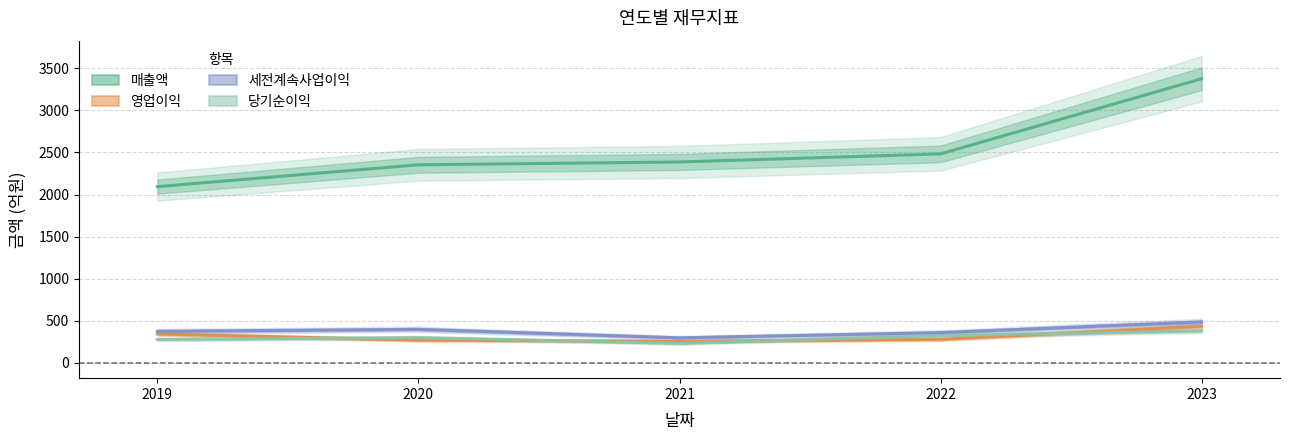

What is the sum of all 당기순이익 values?

1510